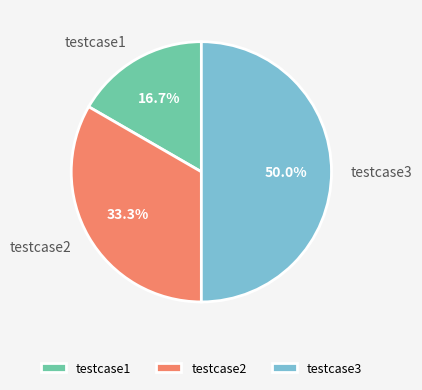

To the nearest percent, what percentage of the pie is testcase2?

33%